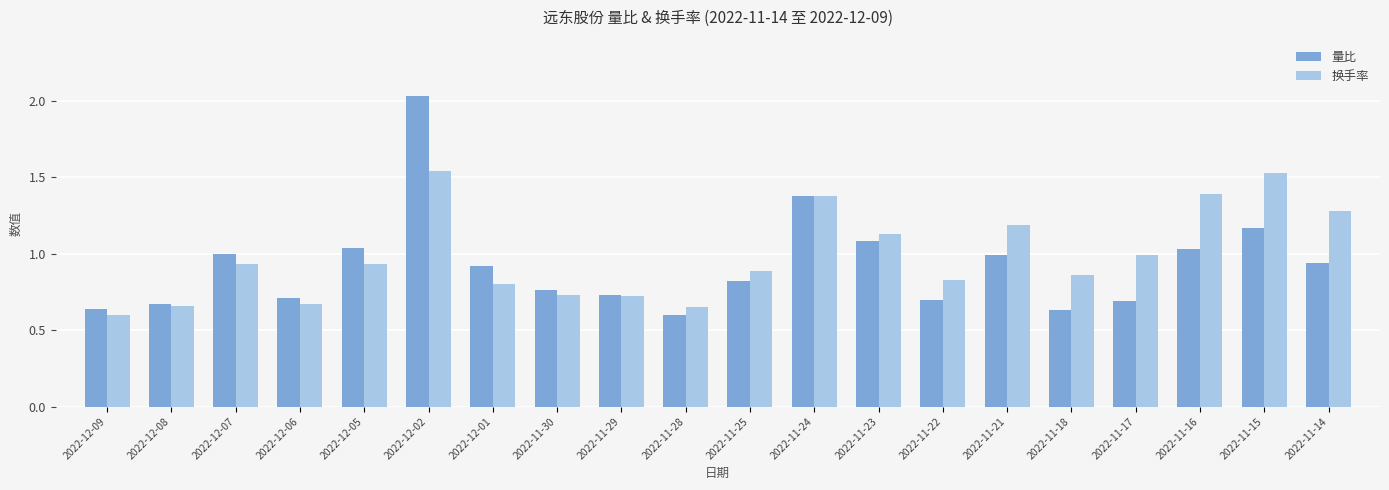

Is it true that 换手率 equals 1.3 at 2022-12-01?

False